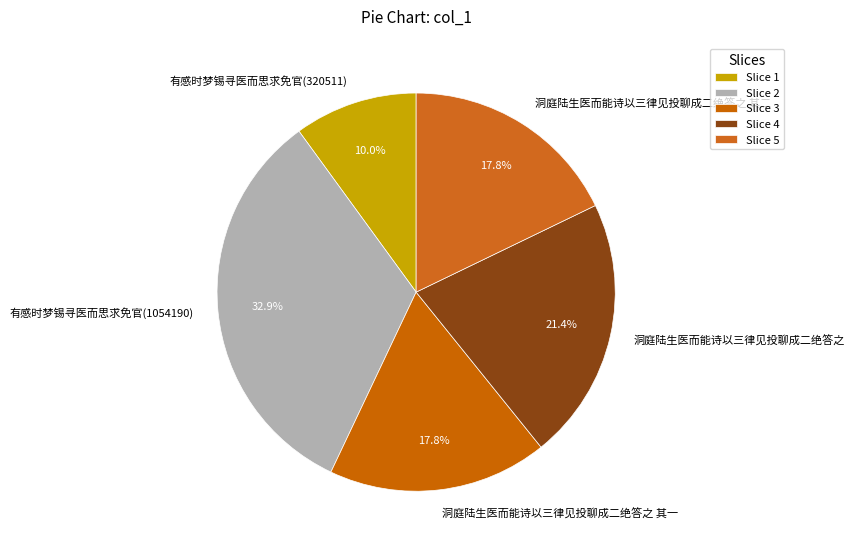

Which slice is the smallest?

有感时梦锡寻医而思求免官(320511)